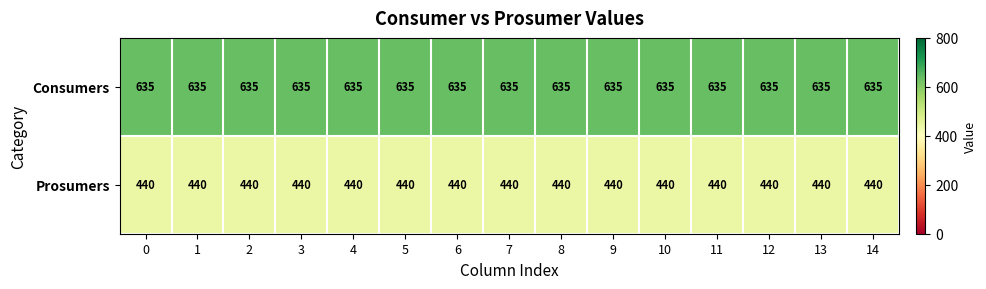

Is it true that Consumers equals 635 at 13?

True